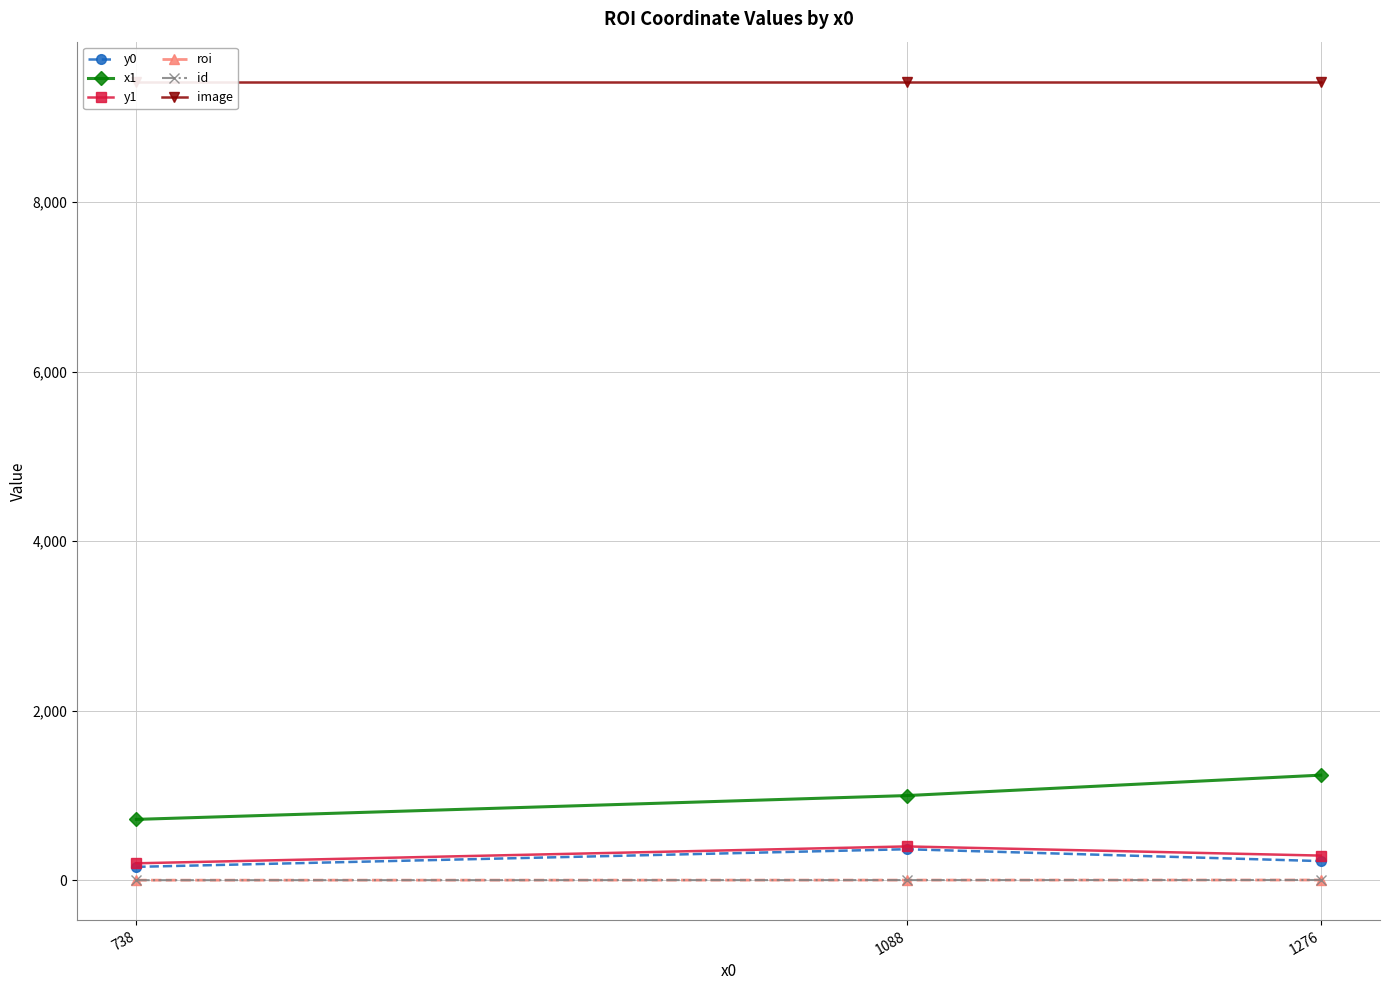

Reading left to right, transcribe all the data shown in this chart.

y0: 738=158	1088=366	1276=226
x1: 738=718	1088=999	1276=1240
y1: 738=200	1088=399	1276=291
roi: 738=1	1088=2	1276=3
id: 738=1	1088=2	1276=3
image: 738=9421	1088=9421	1276=9421